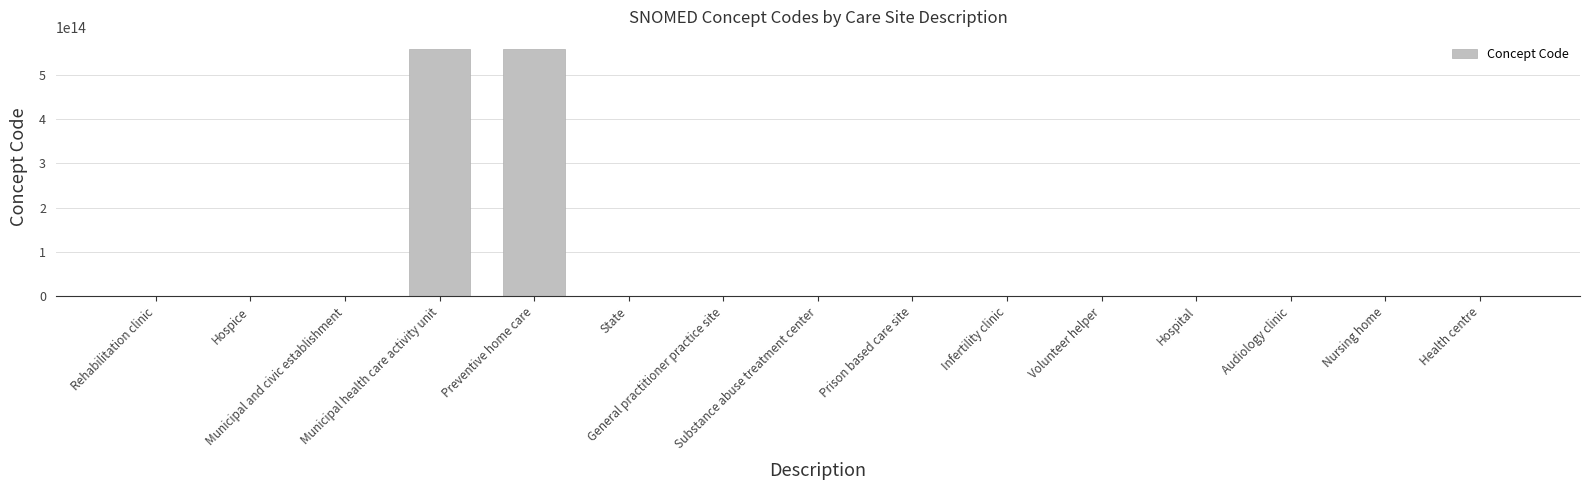

Count the number of values greater than 394761003.

7